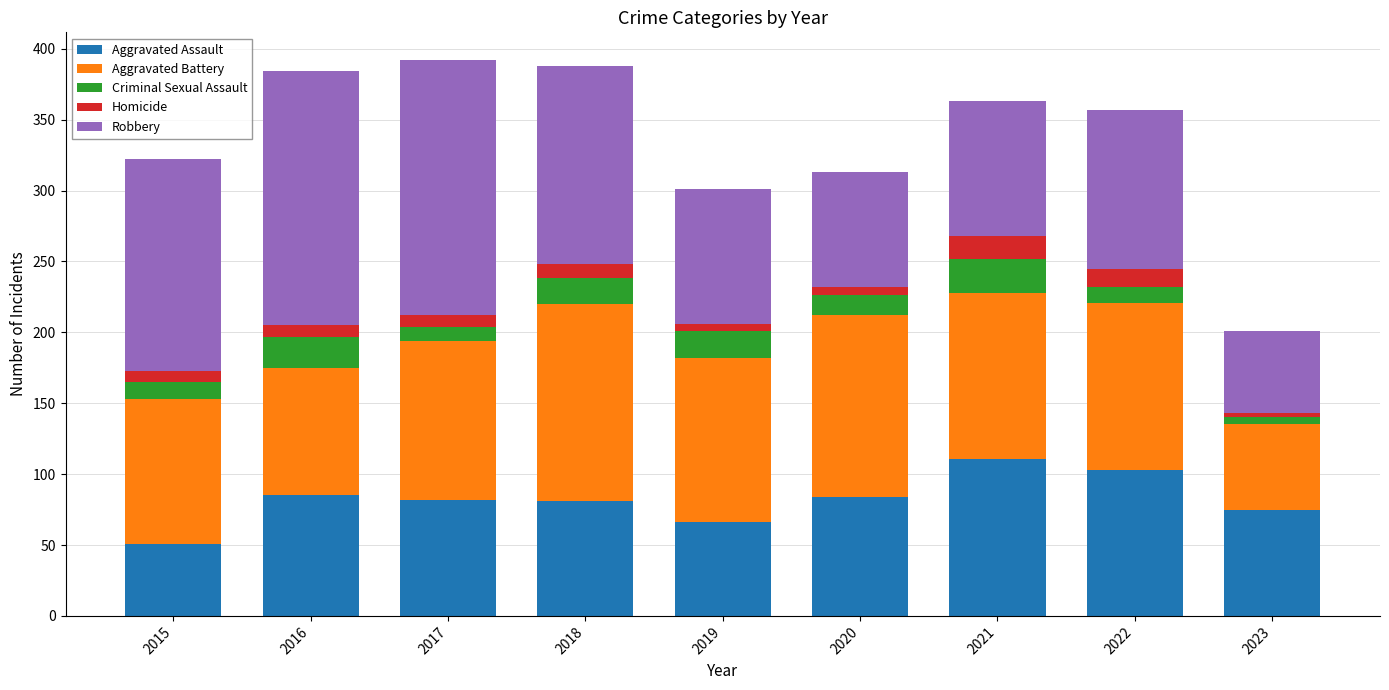

What is the total value across all series at 2022?

357